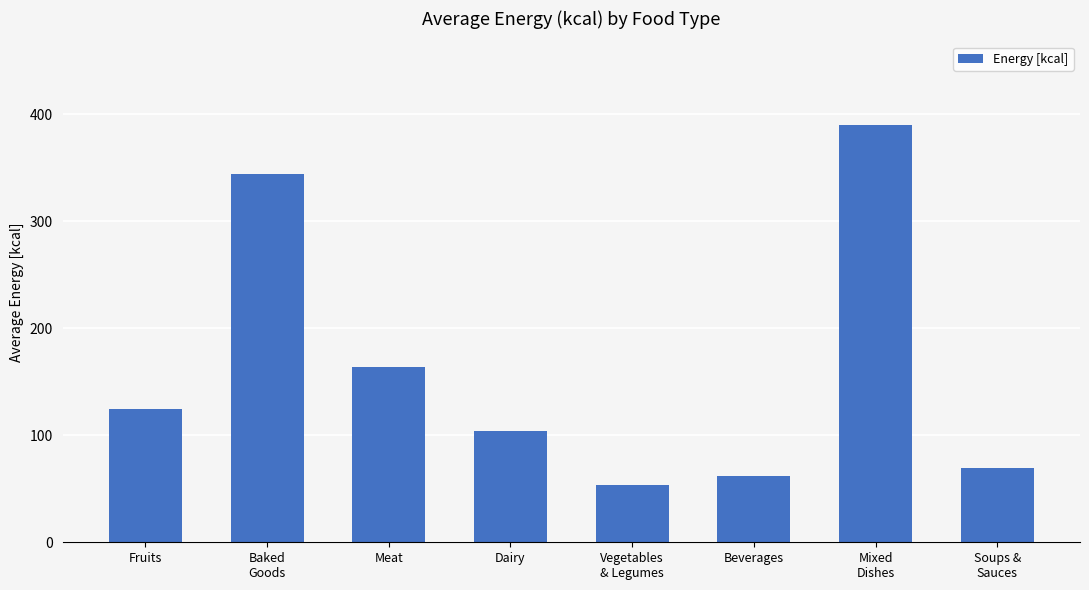

Which category has the lowest value across all series?

Vegetables
& Legumes